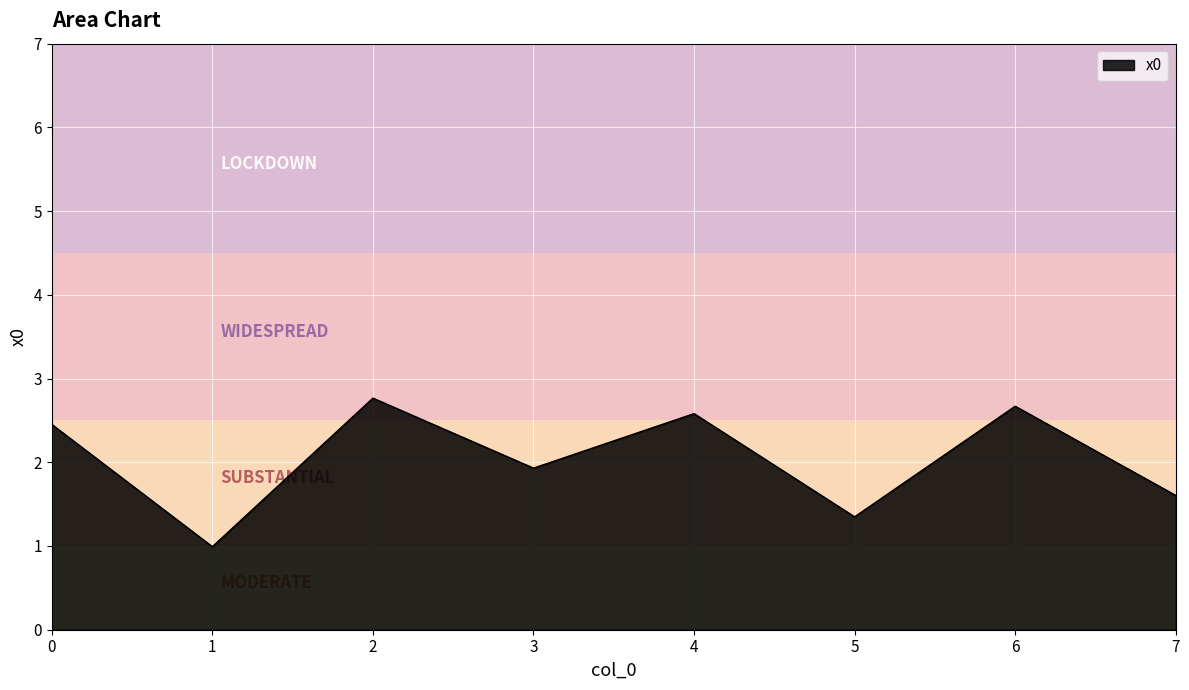

Read the value at 2.

2.8